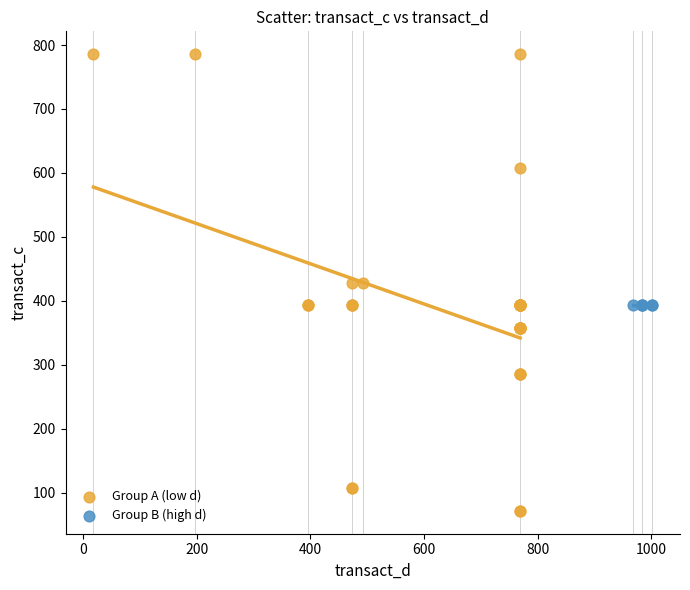

Which series reaches the minimum Y coordinate?

Group A (low d)